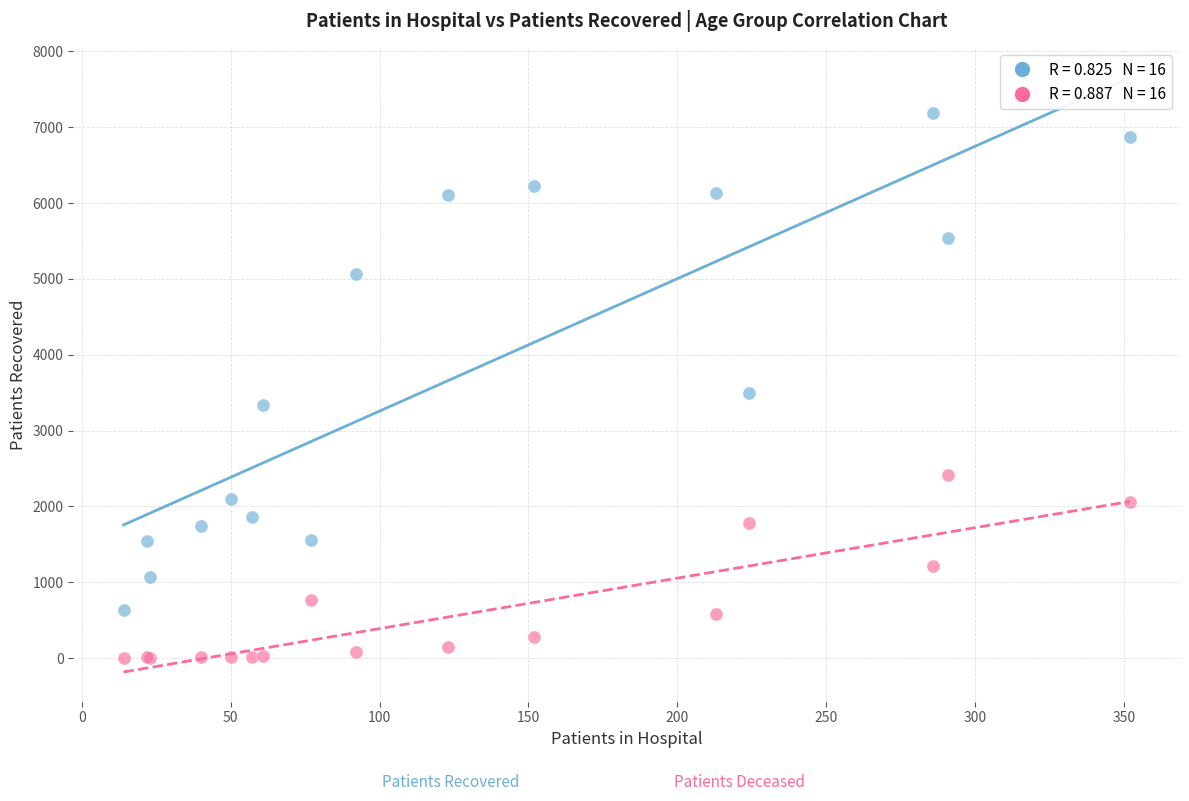

Across all series, what Y value is closest to 3595?

3493